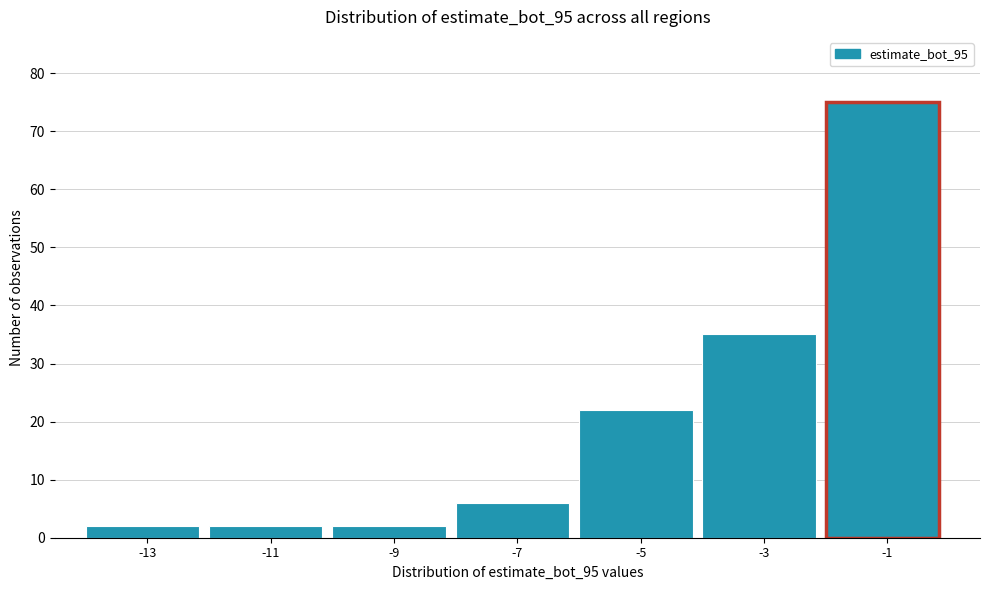

Reading right to left, list all the values displayed in this chart.

75	35	22	6	2	2	2